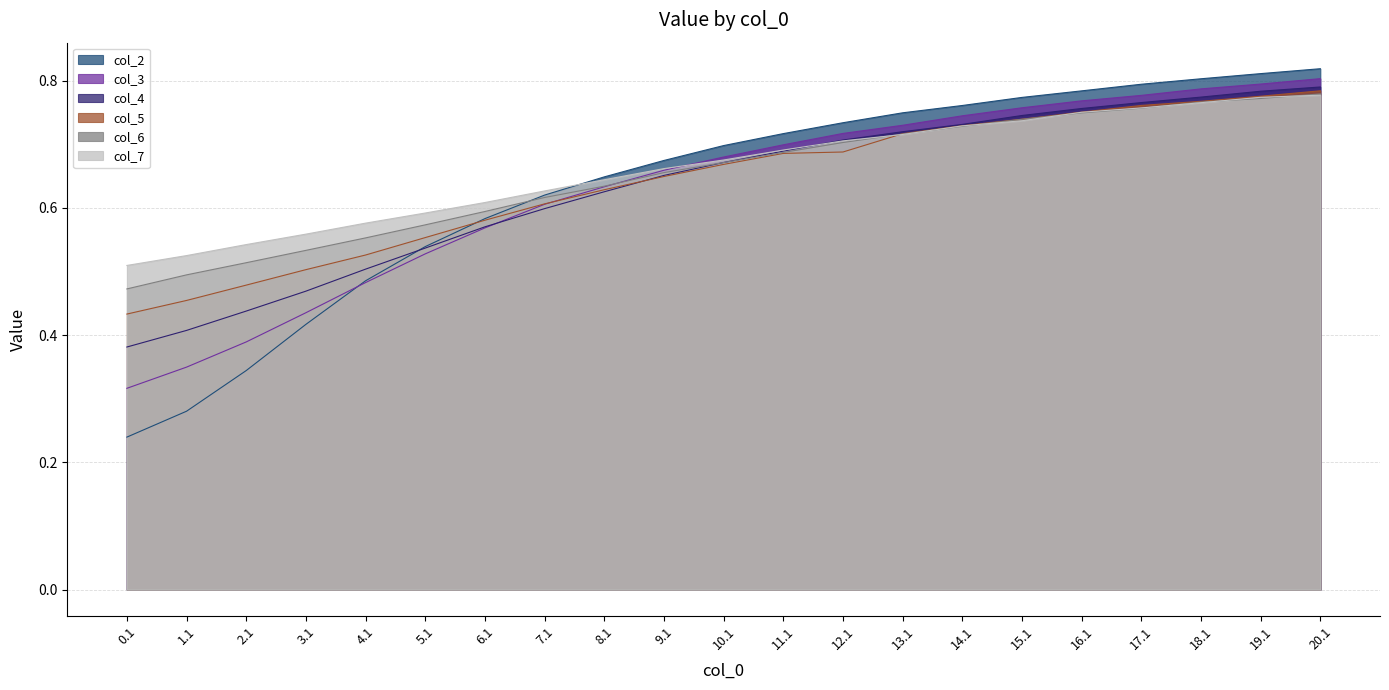

True or false: col_2 has more than 0 points higher than both neighbors.

False